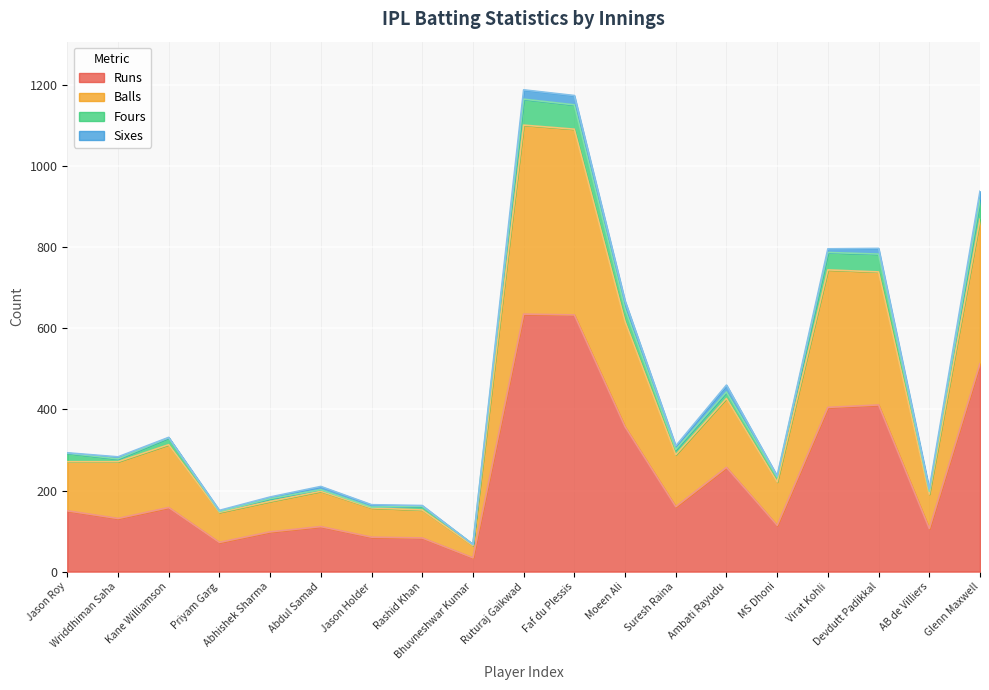

Where is Balls nearest to the value 616?

Moeen Ali